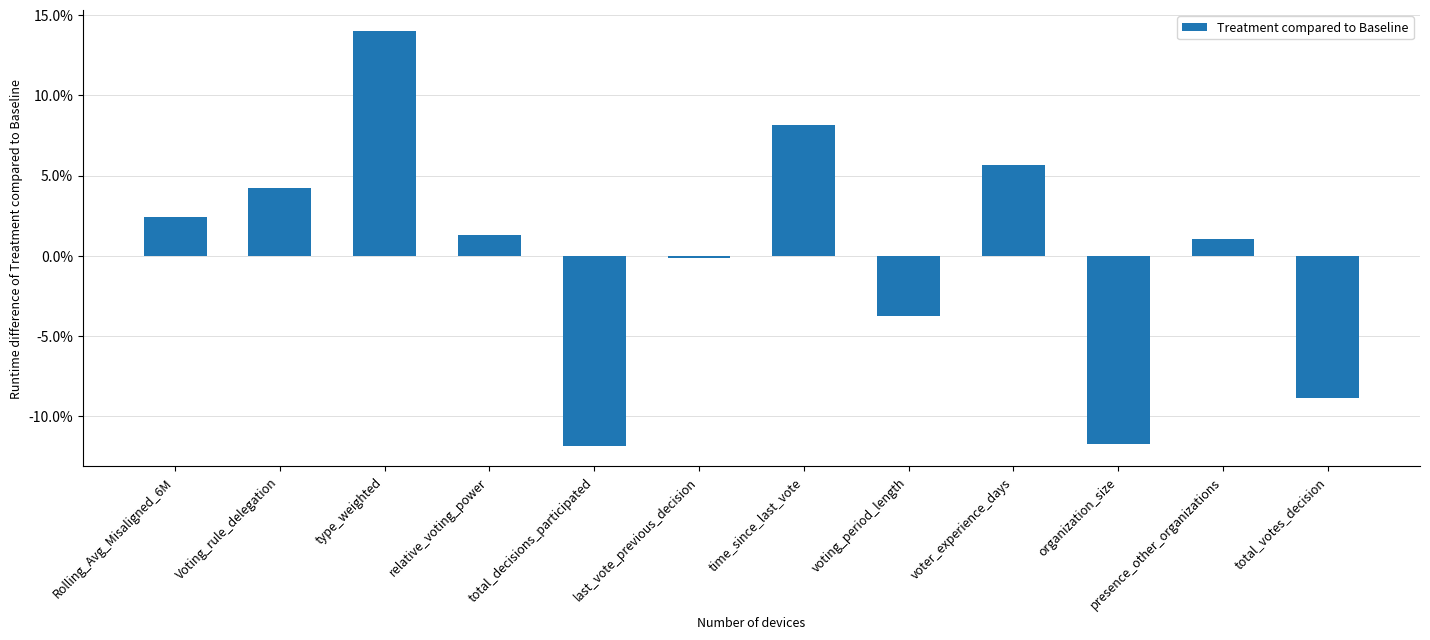

At which label does the data first exceed 0?

Rolling_Avg_Misaligned_6M